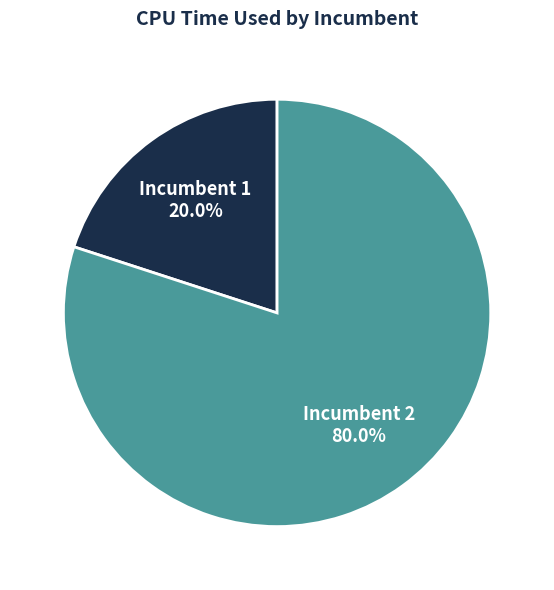

What is the majority slice?

Incumbent 2